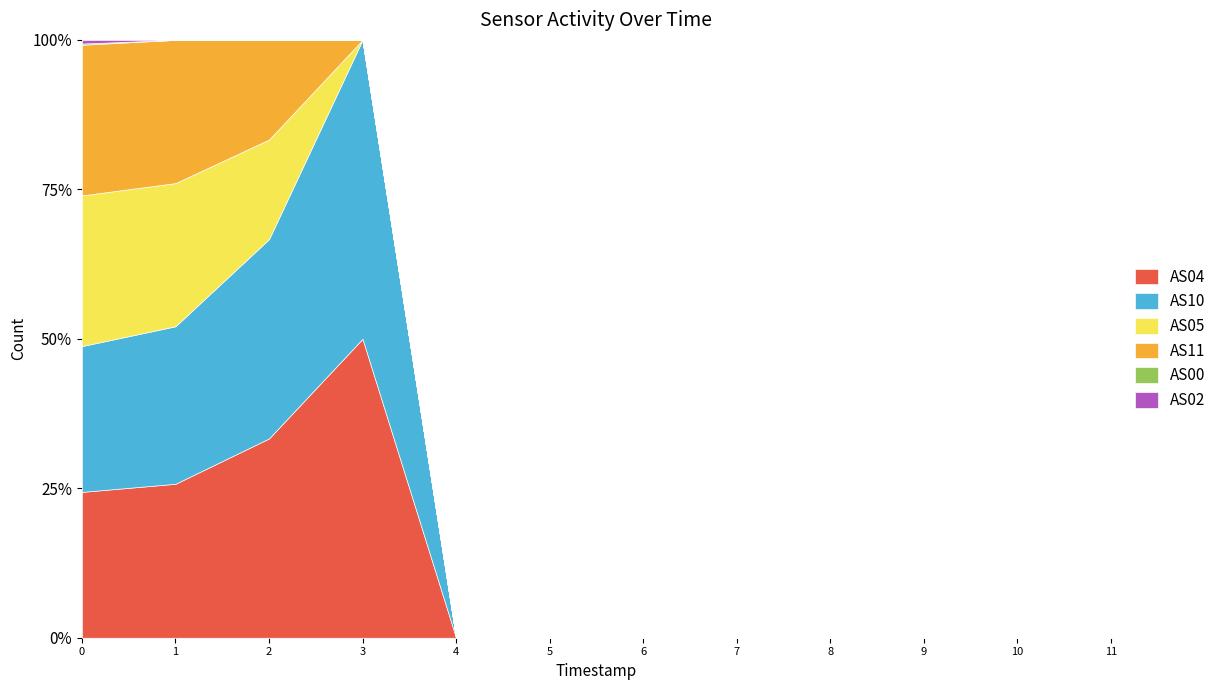

How many values in AS04 are above zero?

4